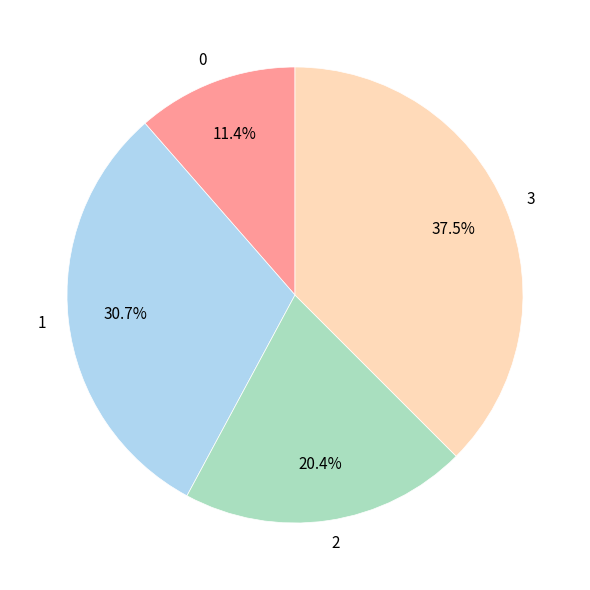

What portion of the pie excludes 3?

62.5%